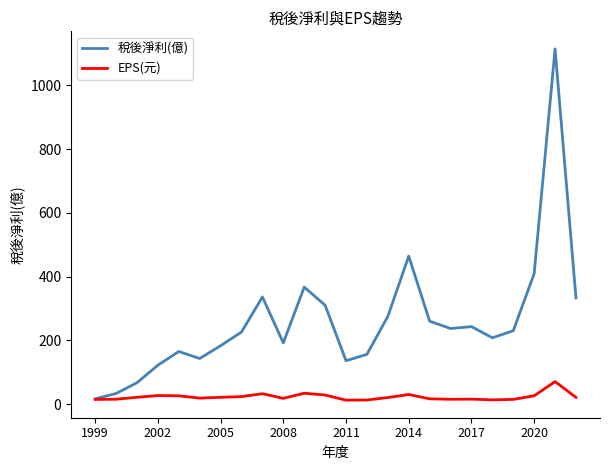

List the series in order of their overall mean, lowest first.

EPS(元), 稅後淨利(億)